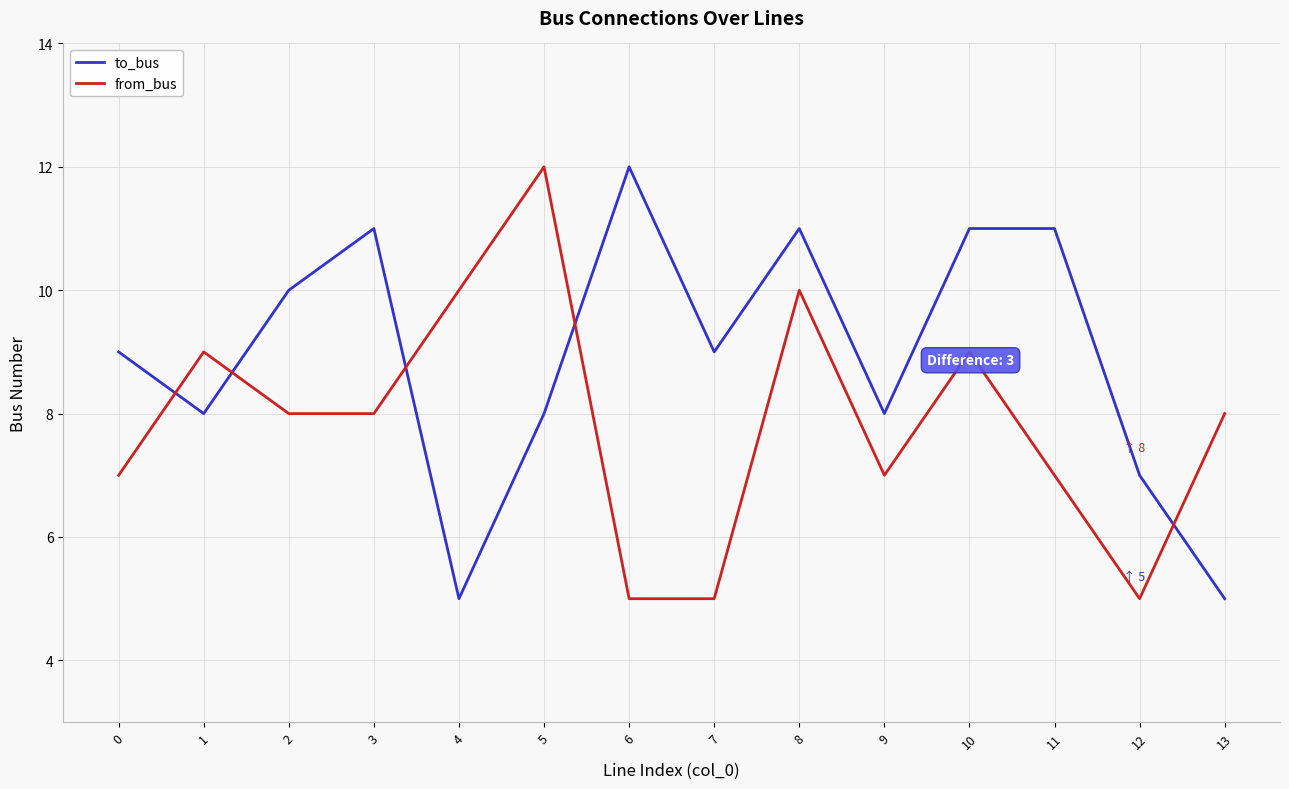

Between 2 and 3, which series saw the biggest shift?

to_bus